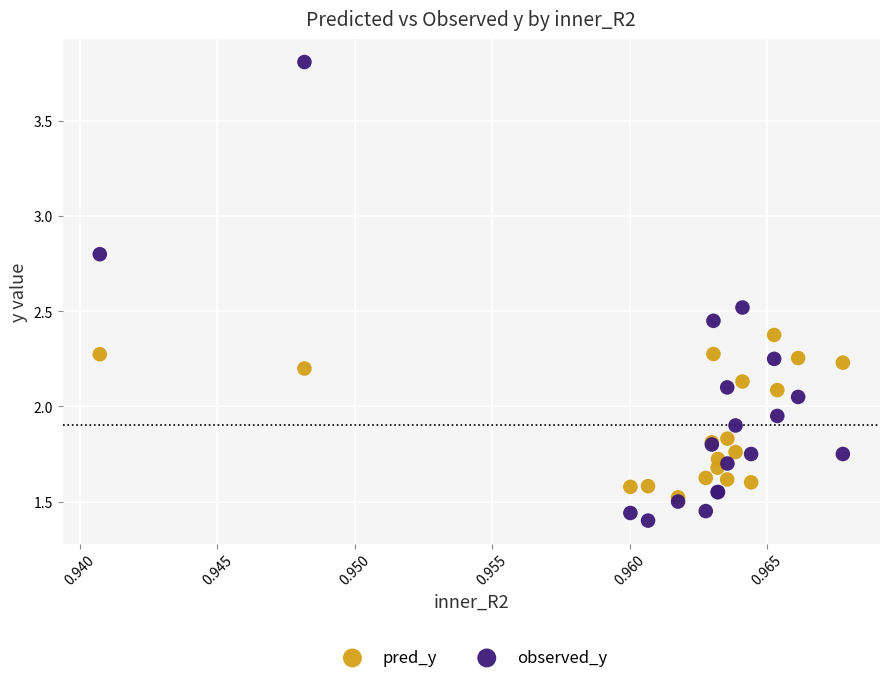

In the pred_y series, what Y value is closest to 1?

1.5